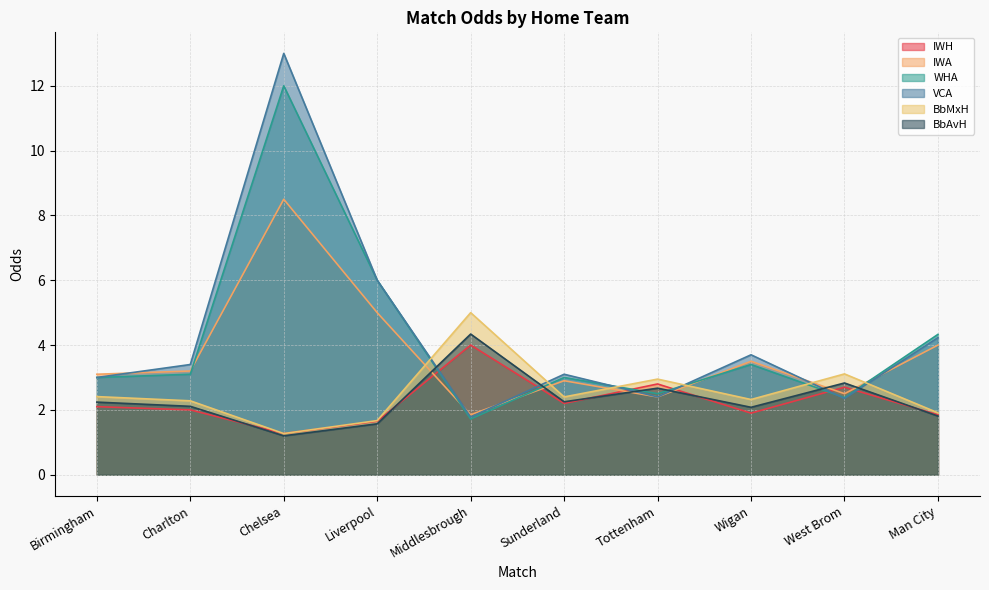

What is the difference between the second highest and minimum values in the BbMxH series?

1.8